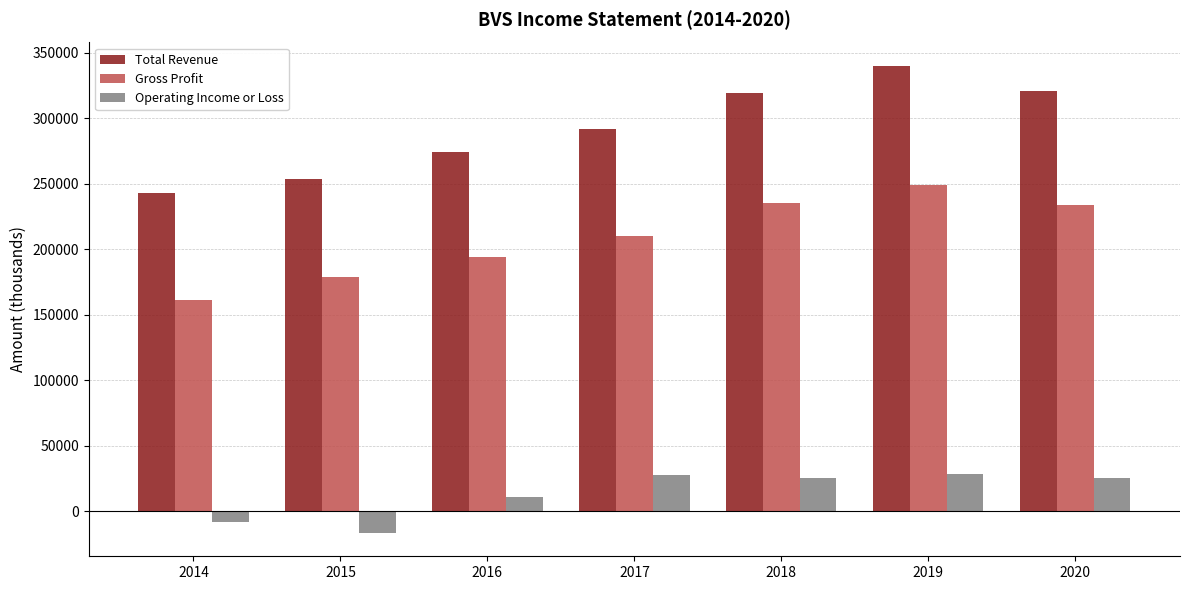

The Operating Income or Loss series shows 25500 at 2018. True or false?

True